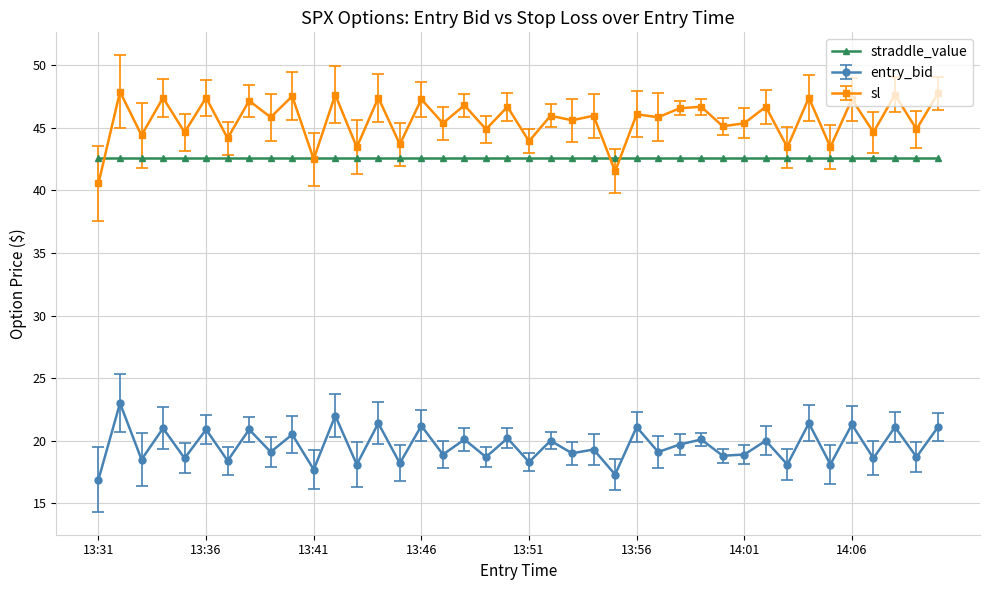

True or false: entry_bid and sl intersect in this chart.

False